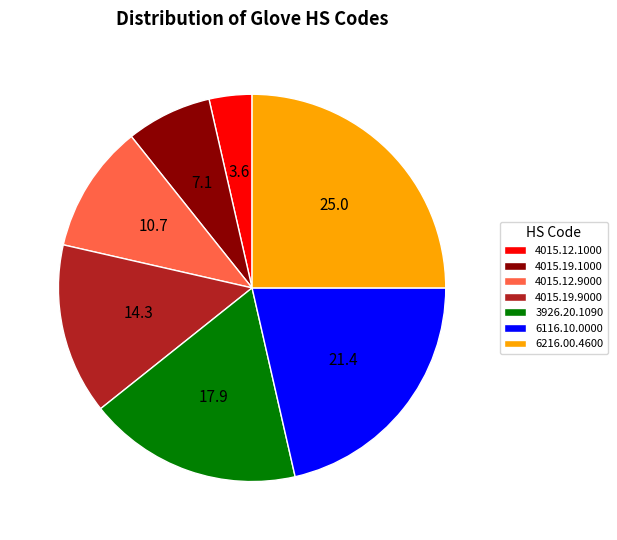

The 4015.19.9000 slice represents 14% of the pie. True or false?

True